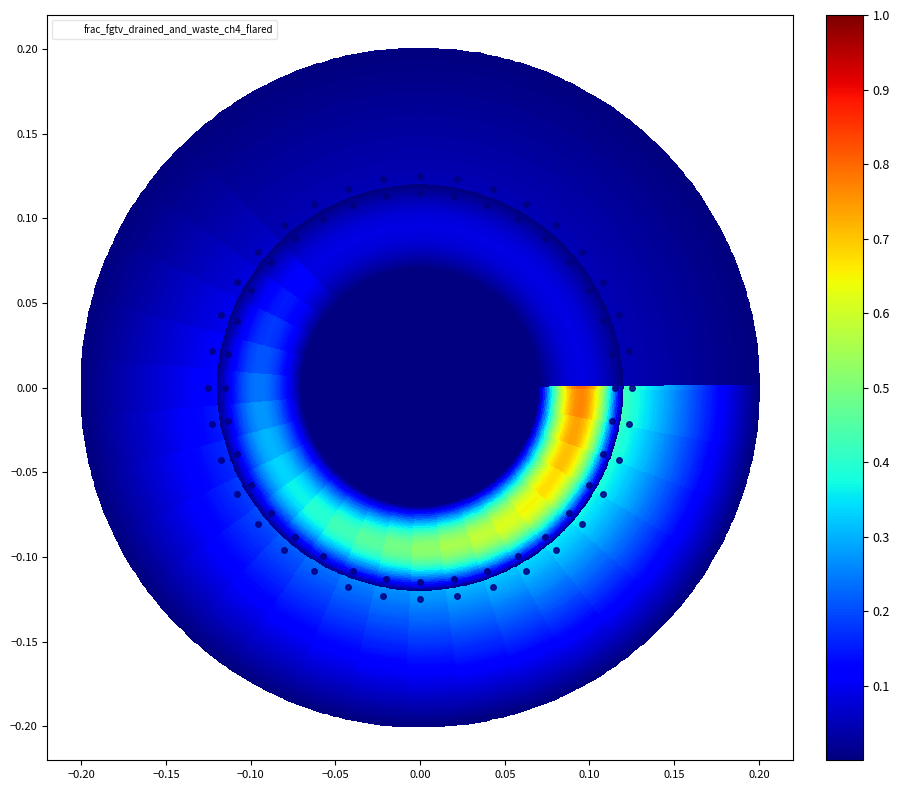

Reading right to left, what are all the values shown in this chart?

frac_fgtv_drained_and_waste_ch4_flared_row0: 0.8	0.8	0.7	0.7	0.7	0.6	0.6	0.6	0.6	0.5	0.5	0.5	0.4	0.4	0.4	0.3	0.3	0.3	0.2	0.2	0.2	0.1	0.1	0.1	0.1	0.1	0.1	0.1	0.1	0.1	0.1	0.1	0.1	0.1	0.1	0.1
frac_fgtv_drained_and_waste_ch4_flared_row1: 0.8	0.8	0.7	0.7	0.7	0.6	0.6	0.6	0.6	0.5	0.5	0.5	0.4	0.4	0.4	0.3	0.3	0.3	0.2	0.2	0.2	0.1	0.1	0.1	0.1	0.1	0.1	0.1	0.1	0.1	0.1	0.1	0.1	0.1	0.1	0.1